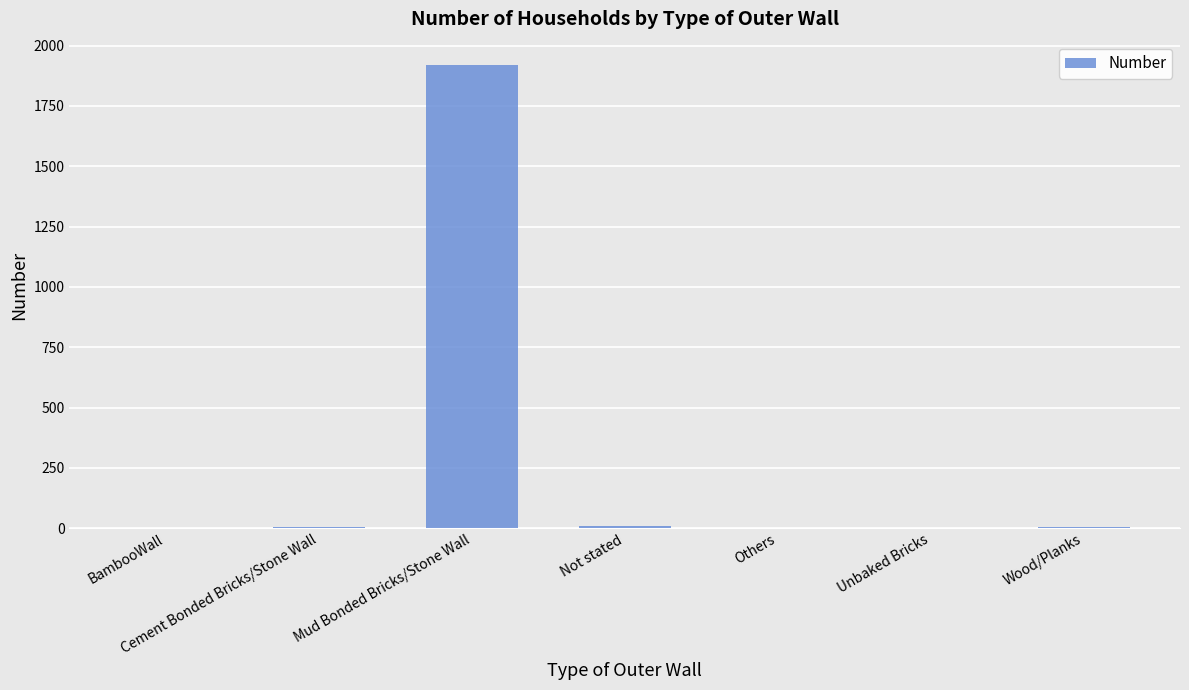

The value at Mud Bonded Bricks/Stone Wall is 3157. True or false?

False